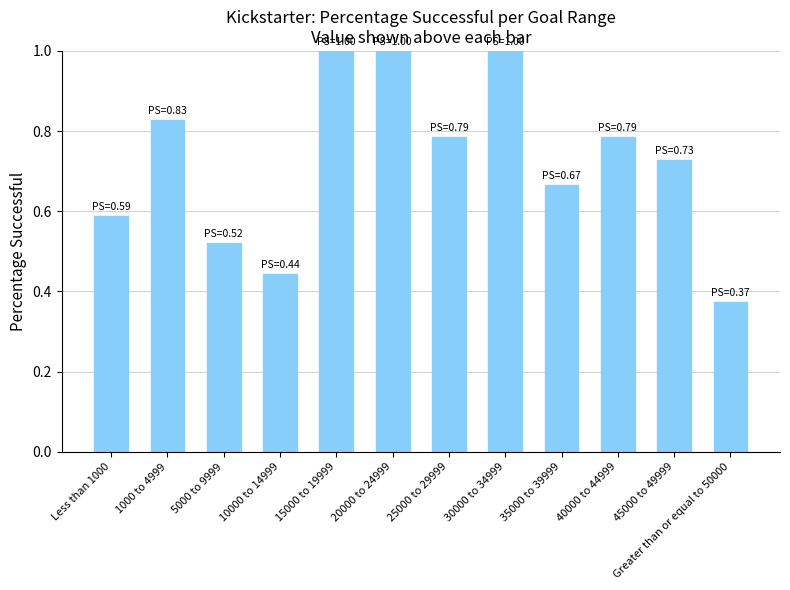

At which category does the chart reach its minimum across all series?

Greater than or equal to 50000